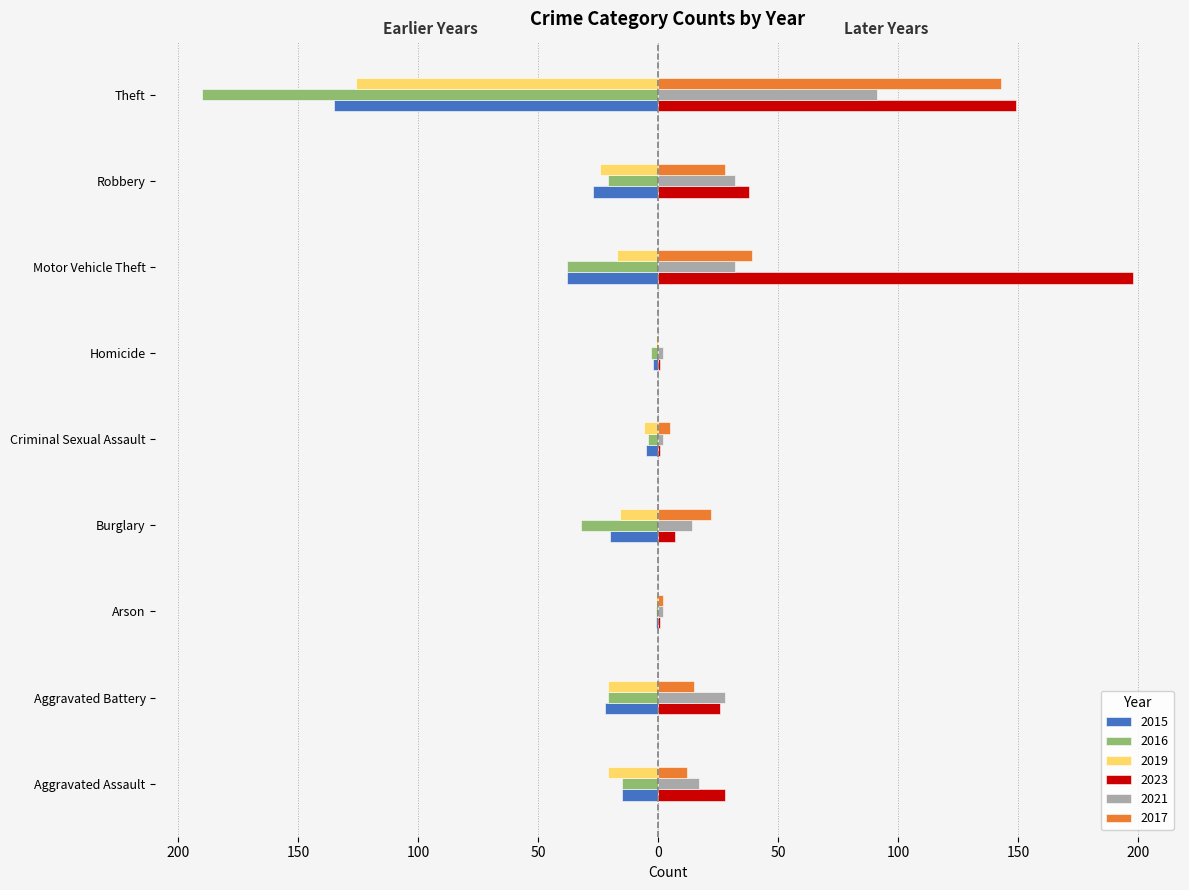

What is the label of the 2nd bar from the right?

Robbery